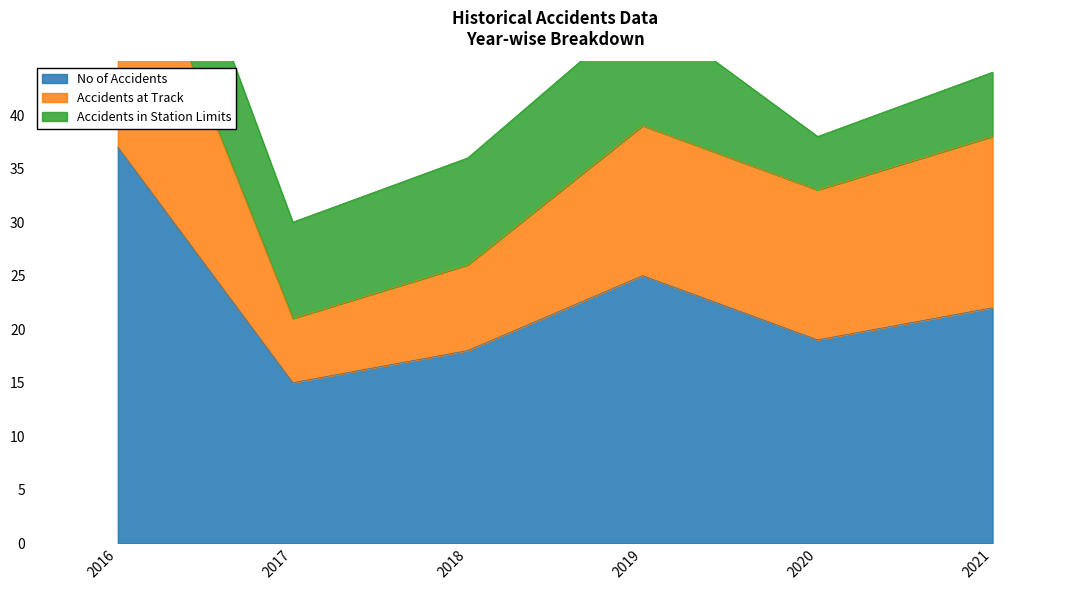

True or false: Accidents at Track has more than 1 points higher than both neighbors.

False